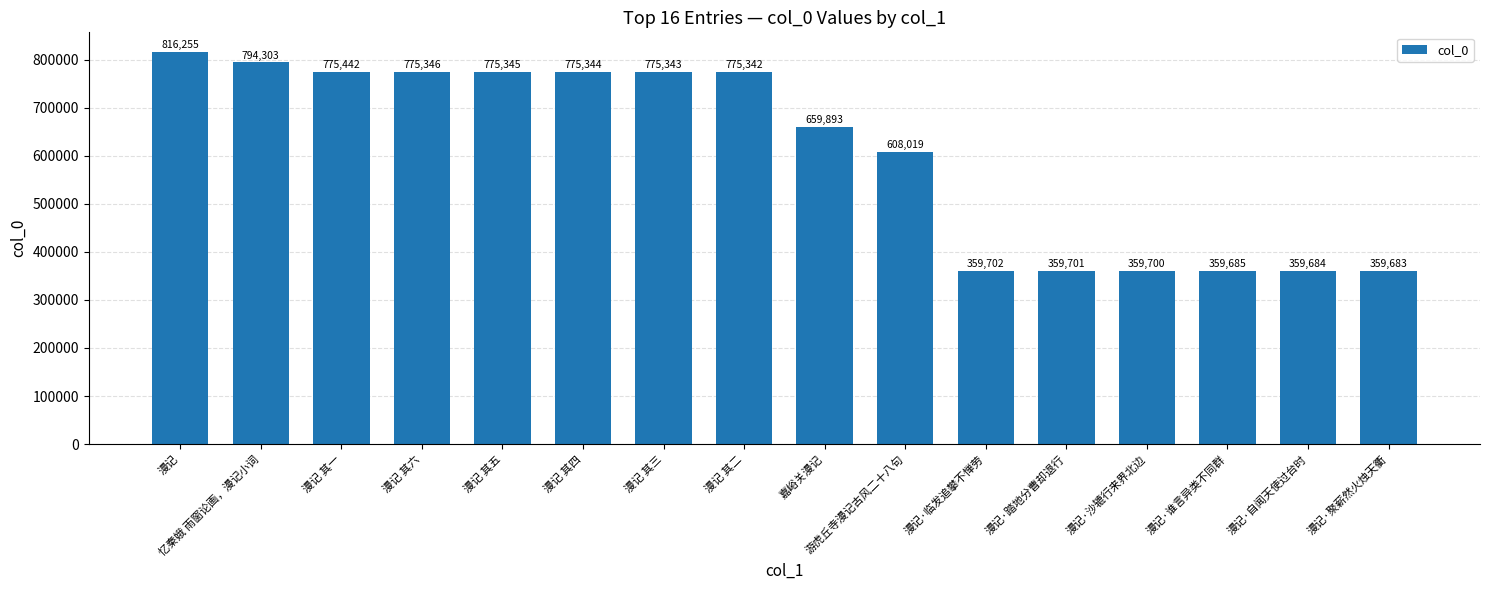

What is the minimum value shown in the chart?

359683